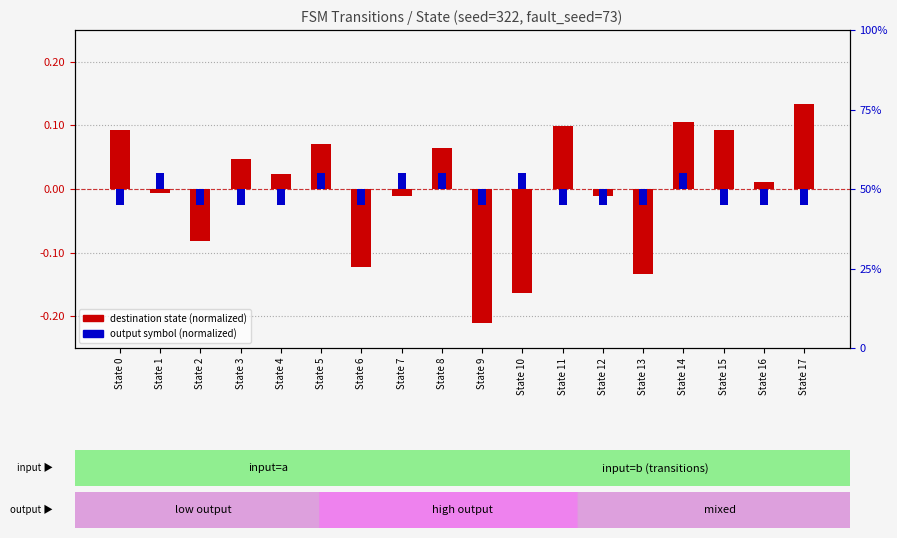

The value of destination state (normalized) at State 17 is 0.2. True or false?

False